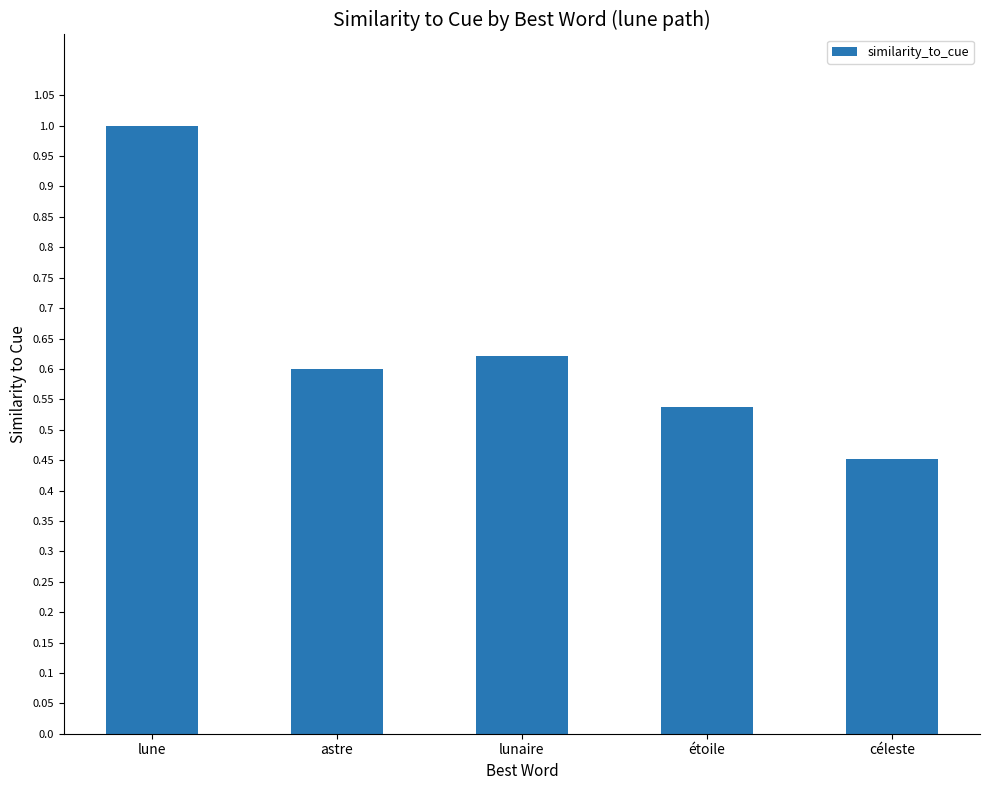

True or false: the data shows 0.2 at lunaire.

False